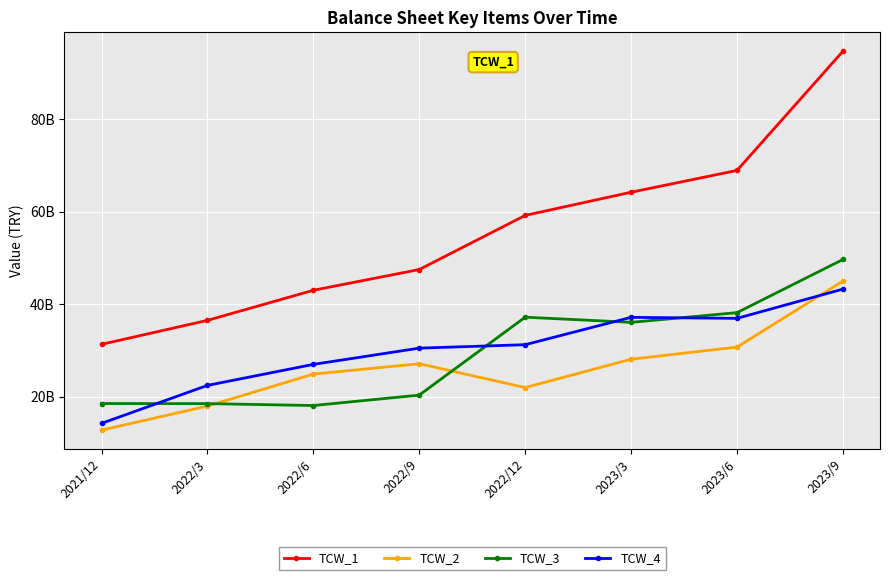

What are all the series names shown in the legend?

TCW_1, TCW_2, TCW_3, TCW_4